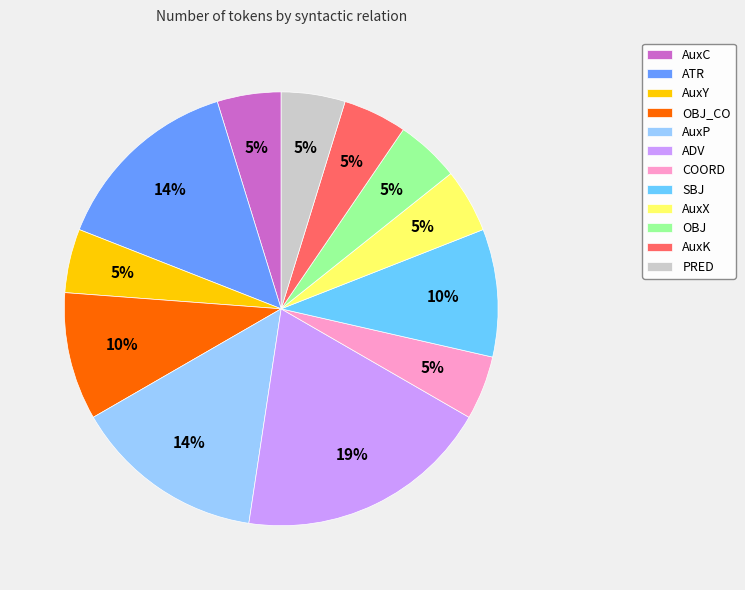

True or false: COORD accounts for 5% of the total.

True